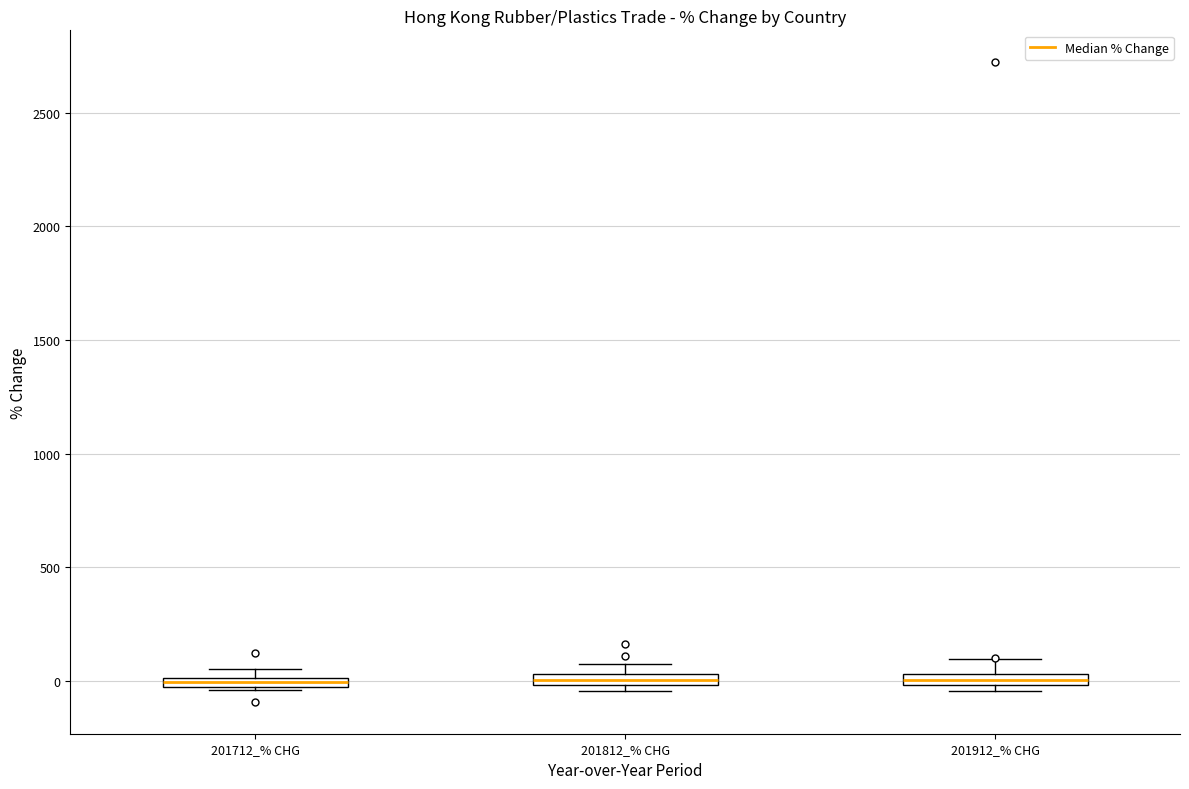

Where is the lower edge of the box for 201812_% CHG on the y-axis? The values are not printed on the chart, so give them approximately, as read against the axis.

0